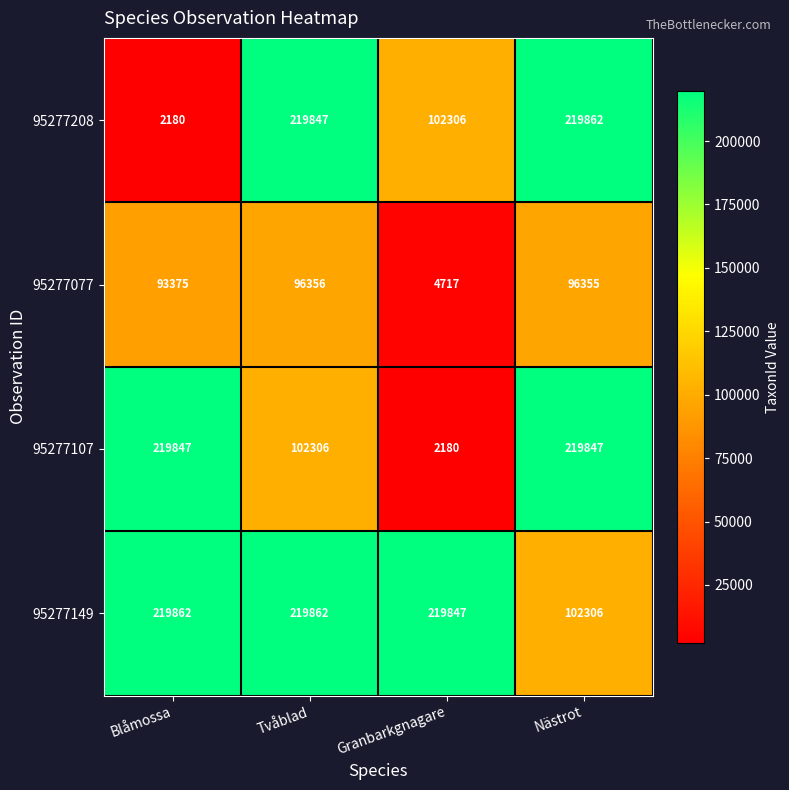

Reading left to right, extract all data points from this chart.

95277208: 2180	219847	102306	219862
95277077: 93375	96356	4717	96355
95277107: 219847	102306	2180	219847
95277149: 219862	219862	219847	102306